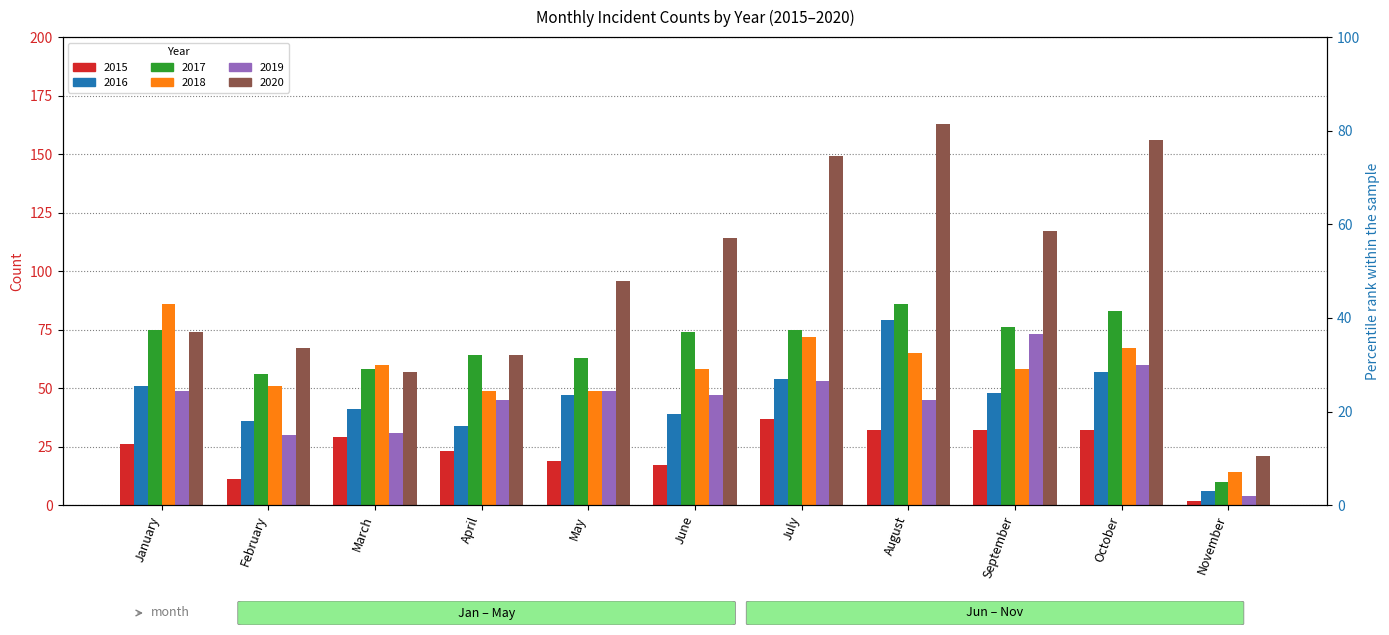

What is the minimum value for 2020?

21